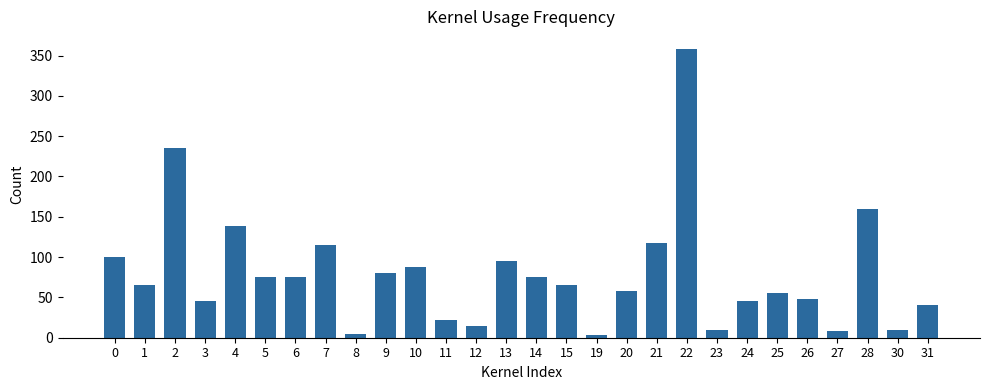

Reading right to left, extract all data points from this chart.

40	10	160	8	48	55	45	10	358	118	58	3	65	75	95	15	22	88	80	5	115	75	75	138	45	235	65	100